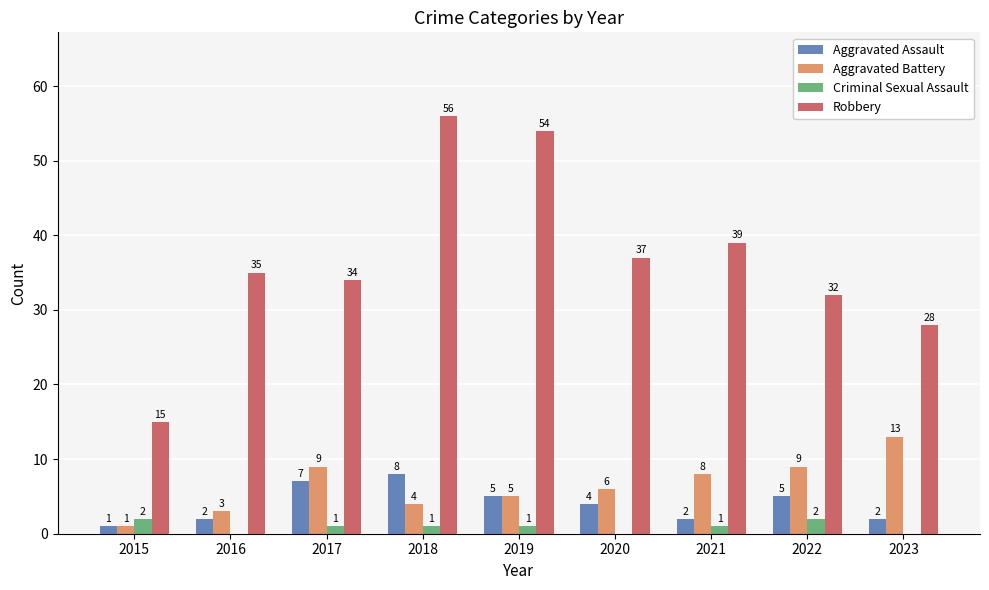

Which series changed the most between 2015 and 2020?

Robbery